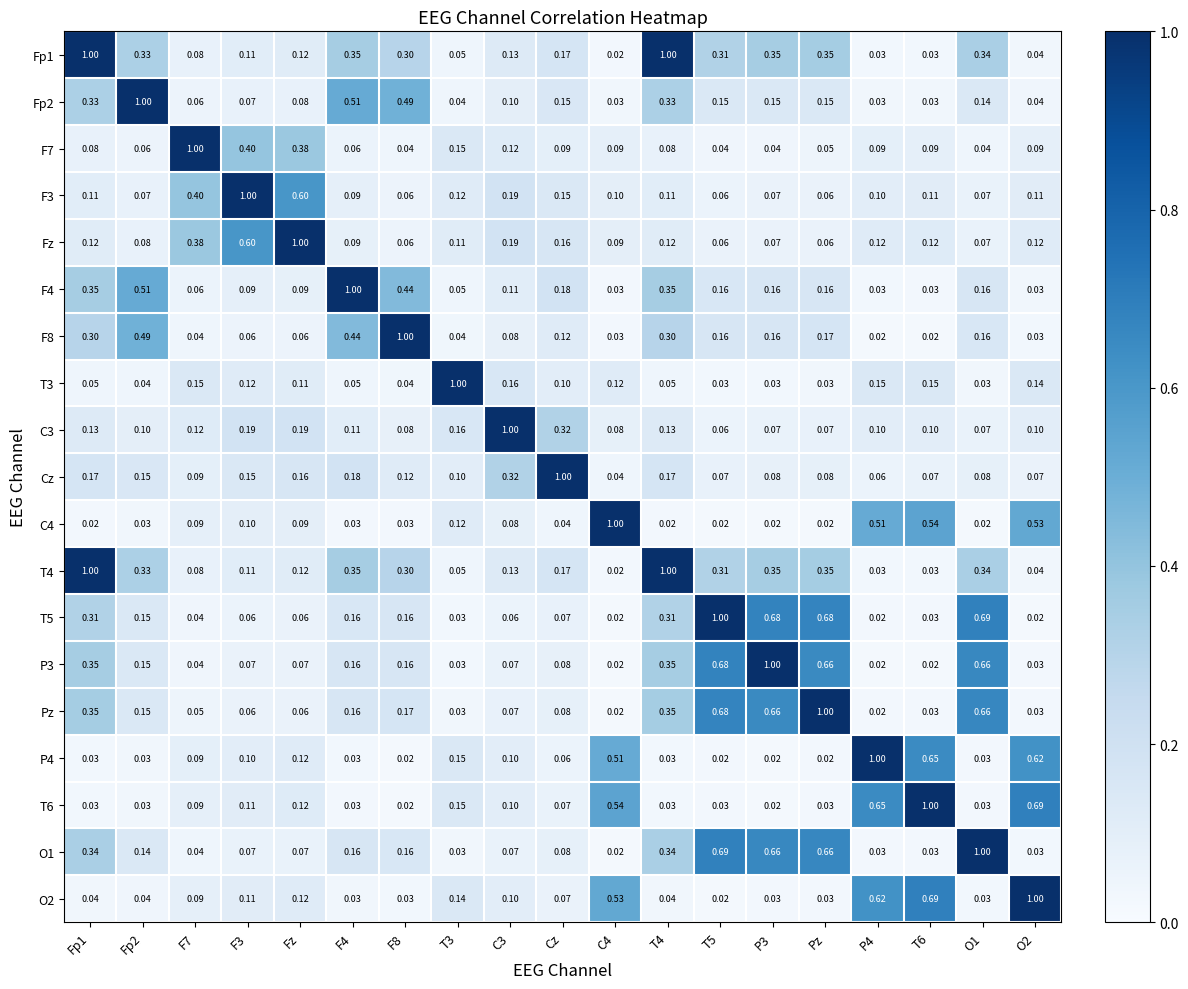

Is the value of Fp1 at T6 greater than the value of T5 at O2?

Yes